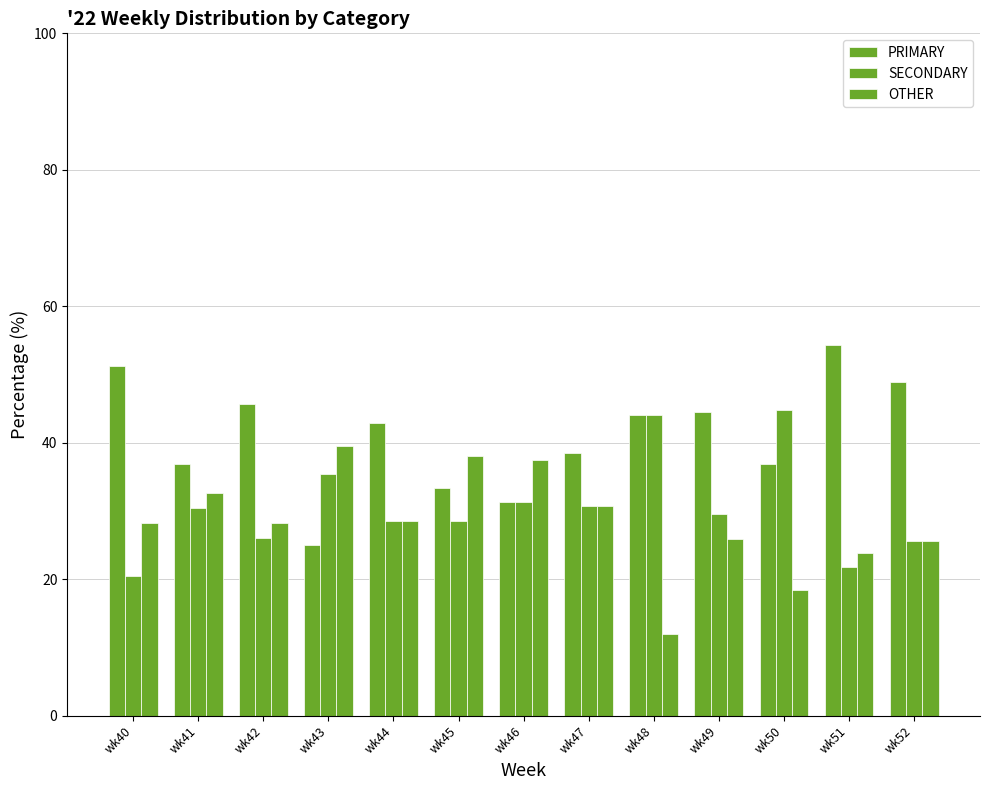

How many categories are shown in the chart?

13